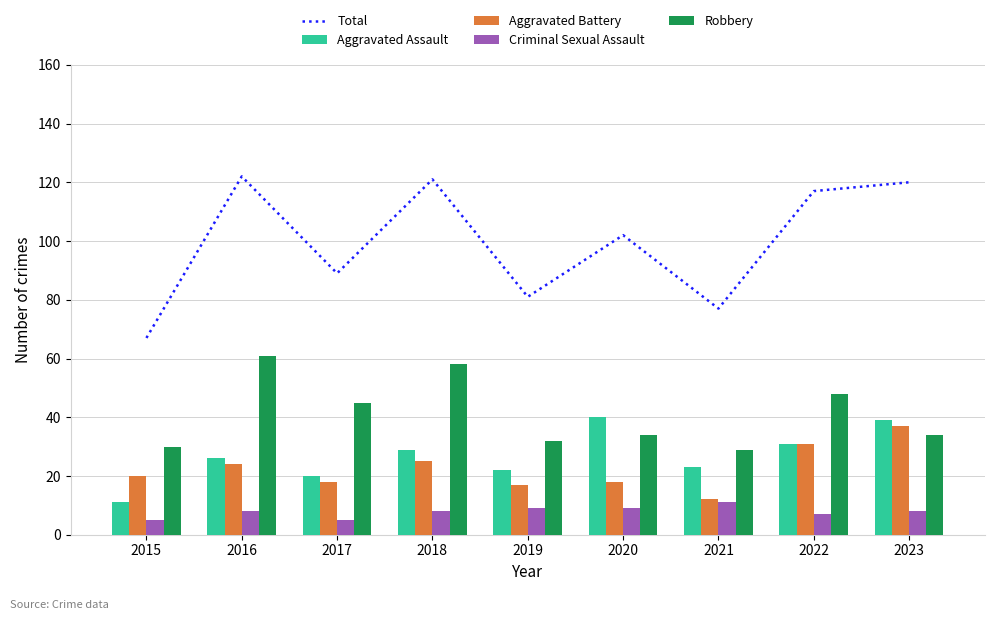

What is the average value of the Aggravated Battery series?

22